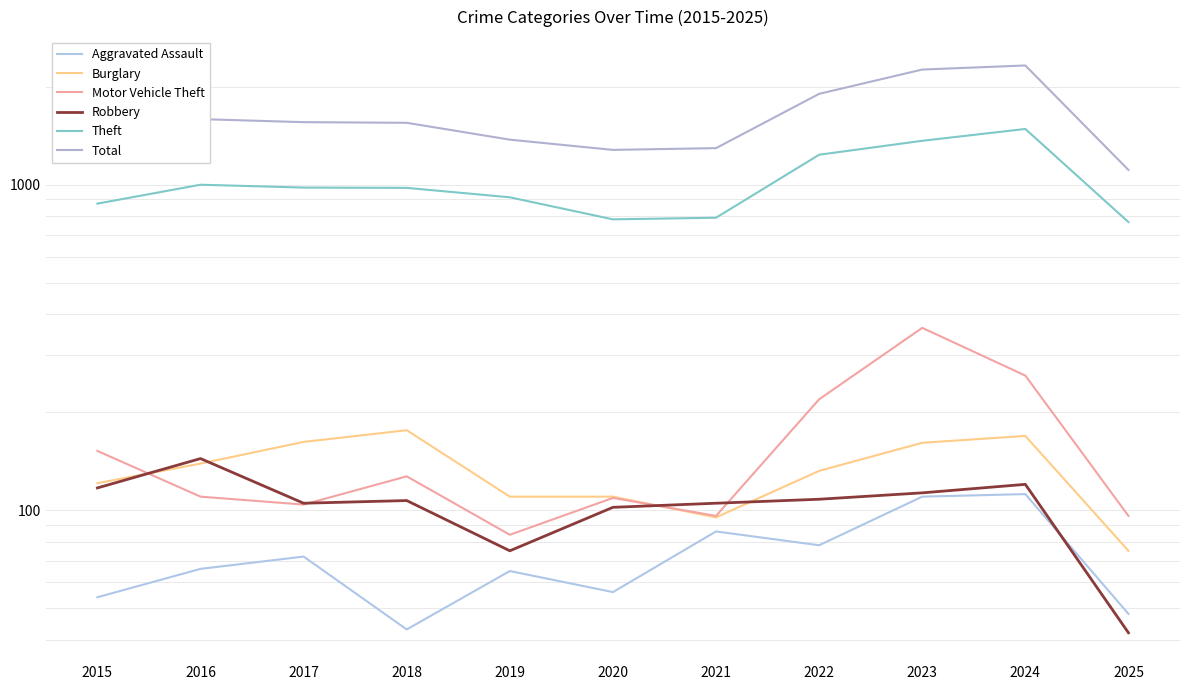

How many lines are shown in the chart?

6